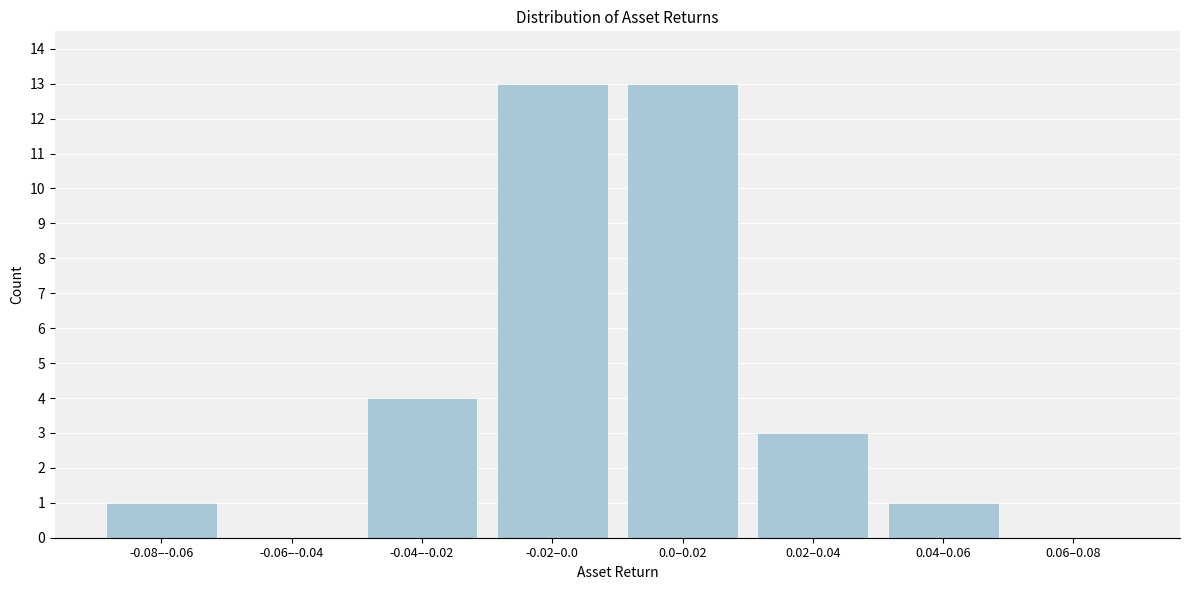

Reading left to right, list all the values displayed in this chart.

-0.08–-0.06=1	-0.06–-0.04=0	-0.04–-0.02=4	-0.02–0.0=13	0.0–0.02=13	0.02–0.04=3	0.04–0.06=1	0.06–0.08=0